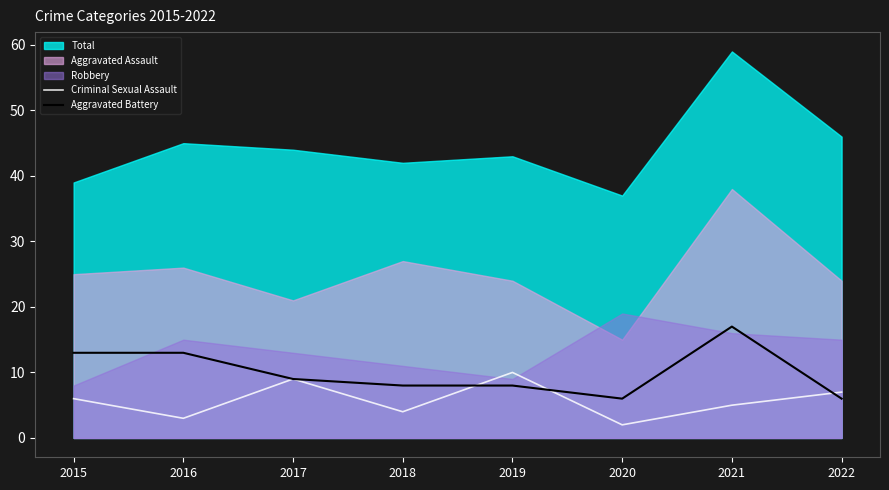

How many intersections are there between Aggravated Battery and Criminal Sexual Assault?

3